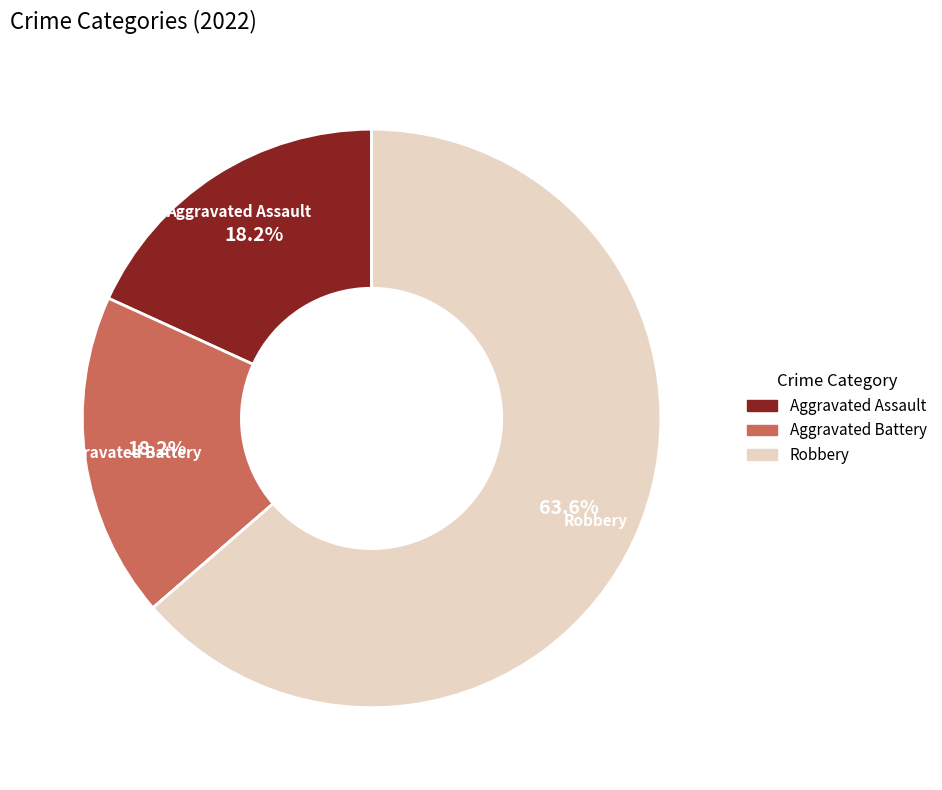

Is there any slice that represents more than half of the pie?

Yes